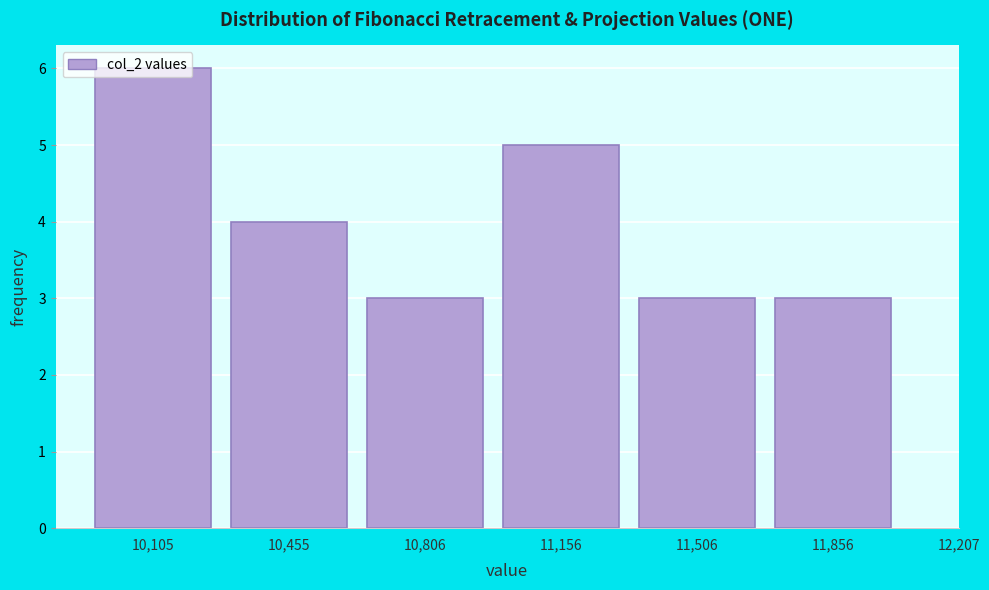

What is the smallest value displayed?

3